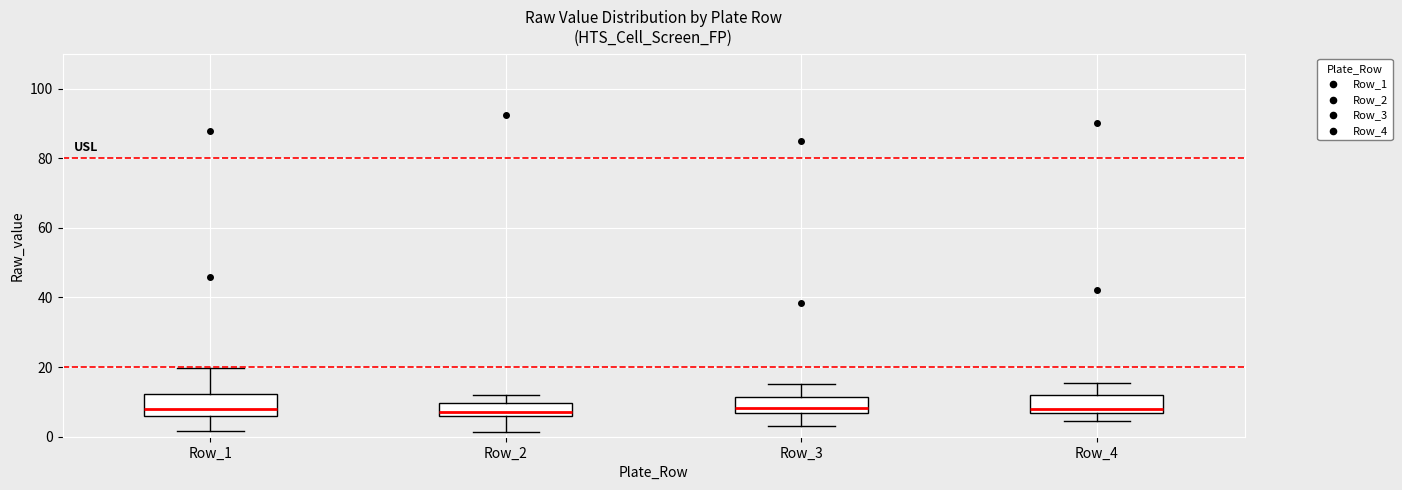

Where is the lower edge of the box for Row_1 on the y-axis? The values are not printed on the chart, so give them approximately, as read against the axis.

6